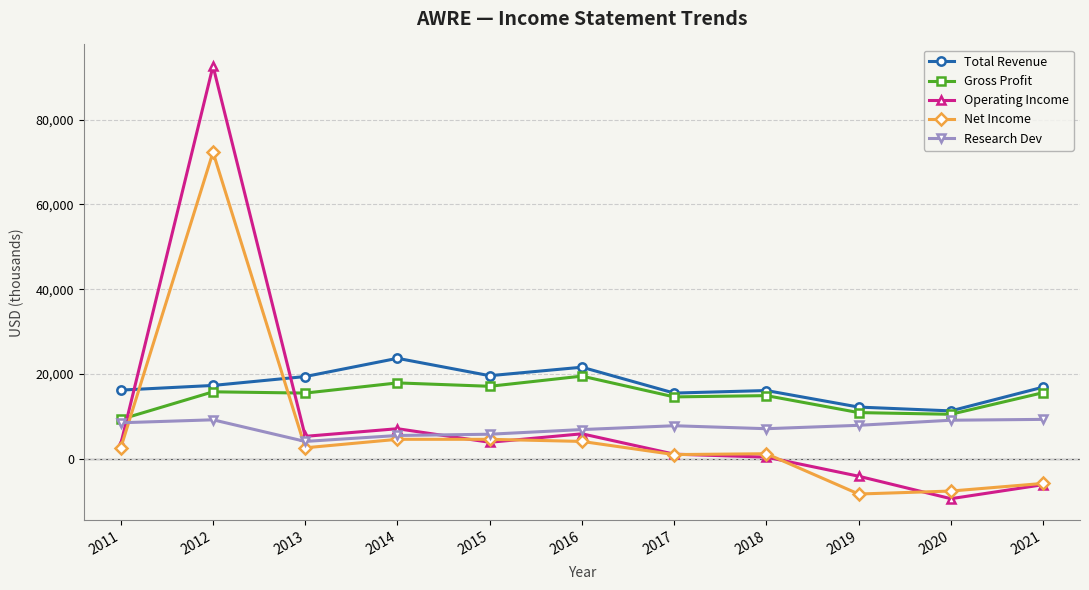

How many intersections are there between Operating Income and Gross Profit?

2